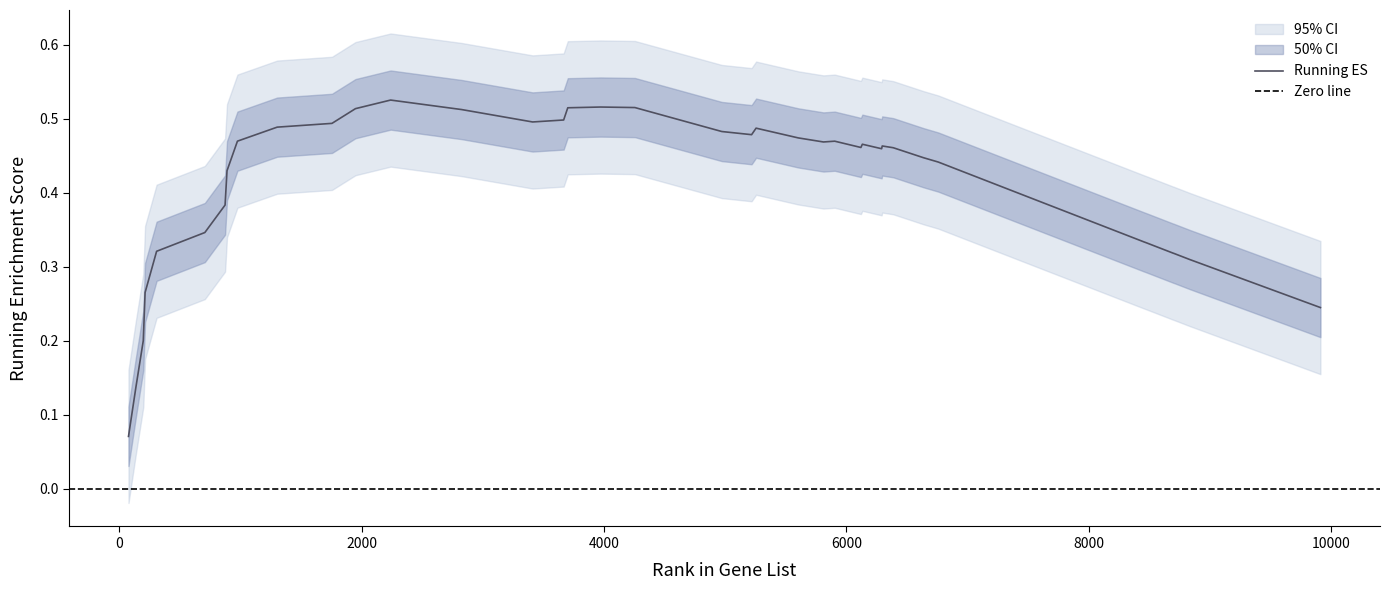

True or false: the data shows 0.1 at 32.

False